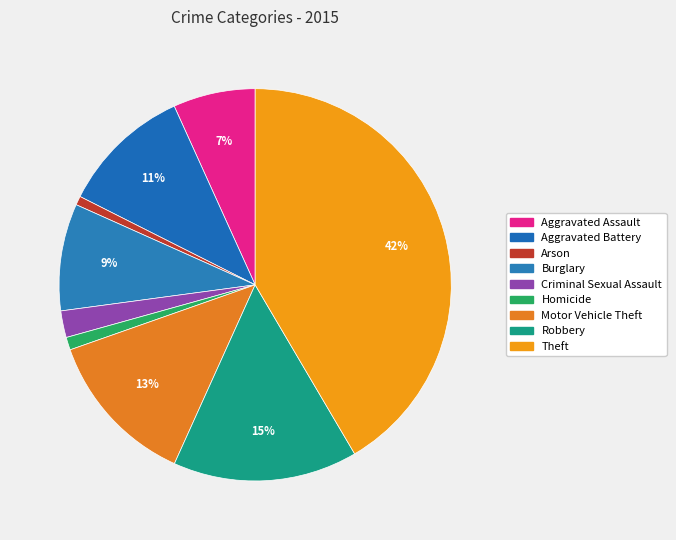

What is the largest slice in the pie chart?

Theft